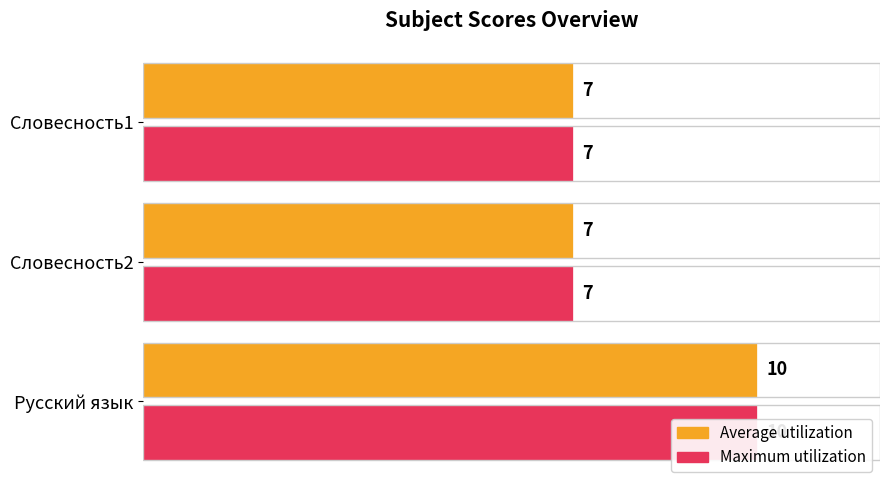

What are all the series names shown in the legend?

Average utilization, Maximum utilization